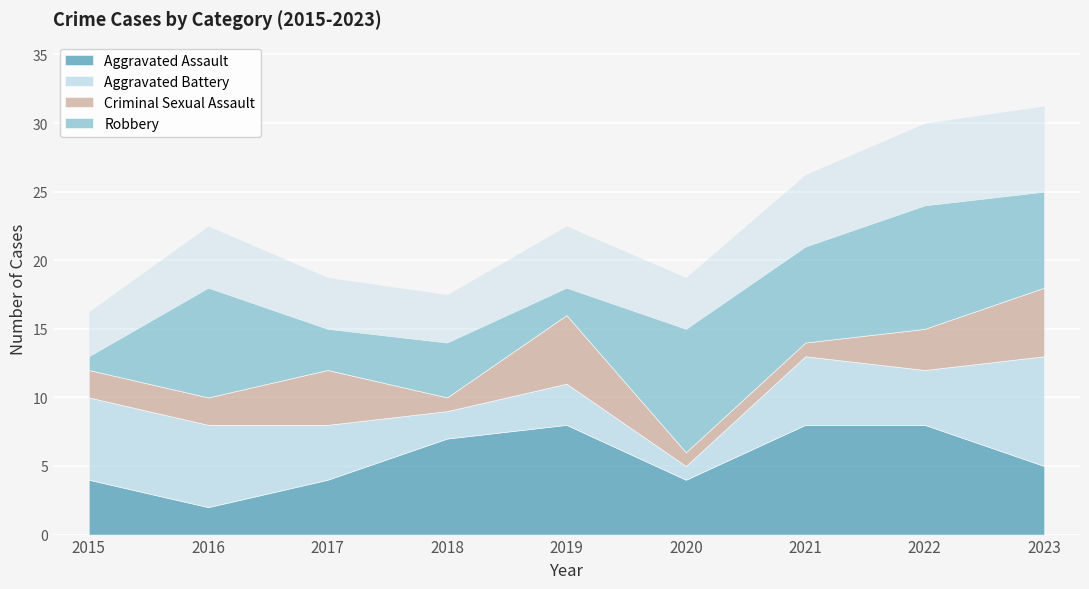

What is the approximate value of Aggravated Assault at 2016?

2